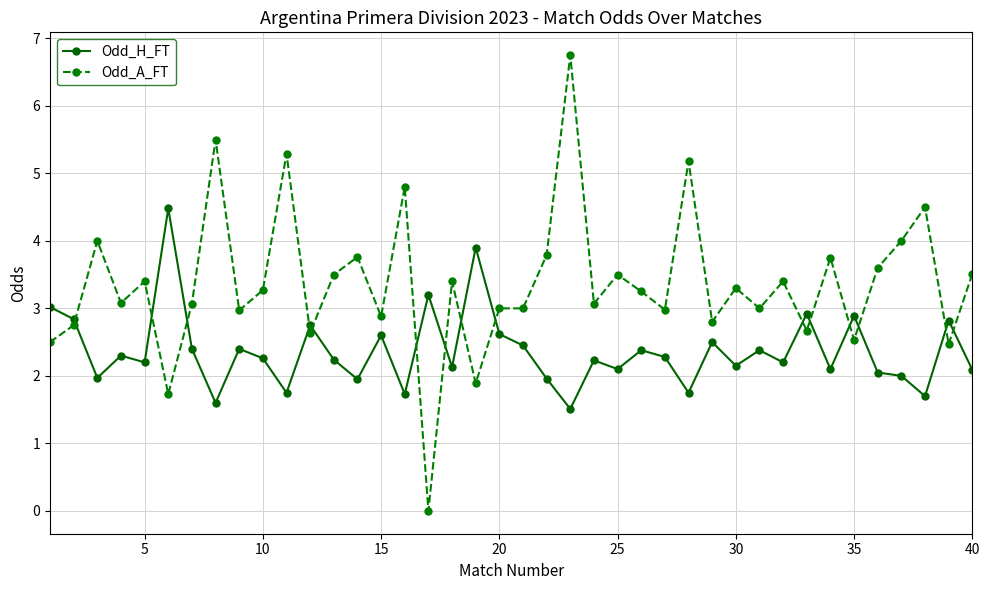

Which series has the largest range (max minus min)?

Odd_A_FT